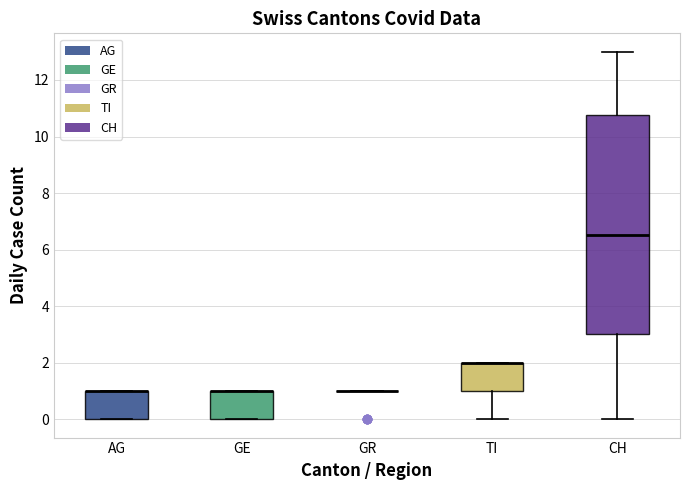

Reading left to right, read every box against the y-axis: the position of its median line, the range the box covers, and the ends of its whiskers. The values are not printed on the chart, so give them approximately, as read against the axis.

AG: median 1.0 (drawn on the box's upper edge), box 0.0 to 1.0, whiskers 0.0 to 1.0
GE: median 1.0 (drawn on the box's upper edge), box 0.0 to 1.0, whiskers 0.0 to 1.0
GR: box collapsed to a line at 1.0, whiskers 1.0 to 1.0
TI: median 2.0 (drawn on the box's upper edge), box 1.0 to 2.0, whiskers 0.0 to 2.0
CH: median 6.6, box 3.0 to 10.8, whiskers 0.0 to 13.0